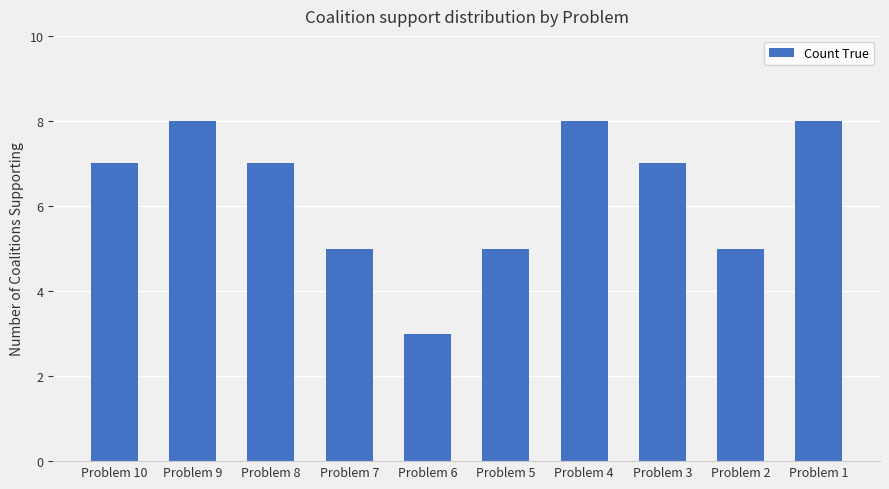

What is the minimum value shown in the chart?

3